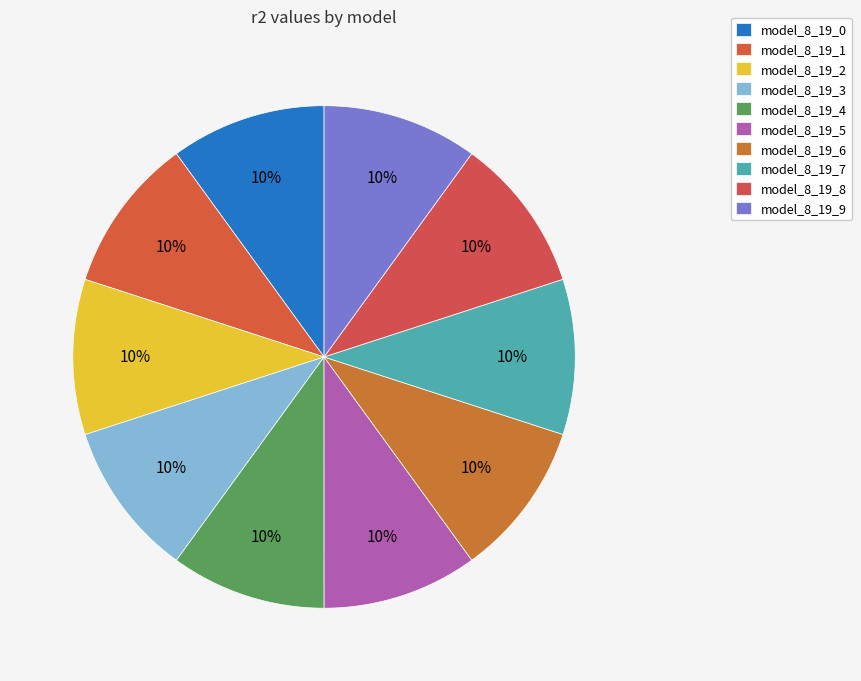

Is it true that model_8_19_7 is 1% of the pie?

False